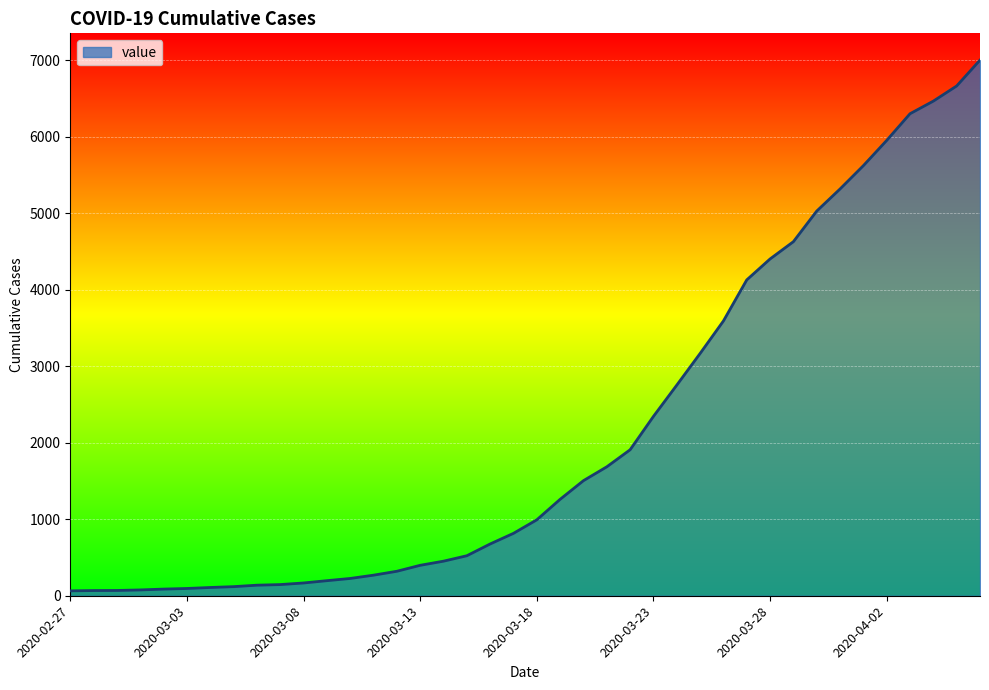

What is the maximum value shown in the chart?

7004